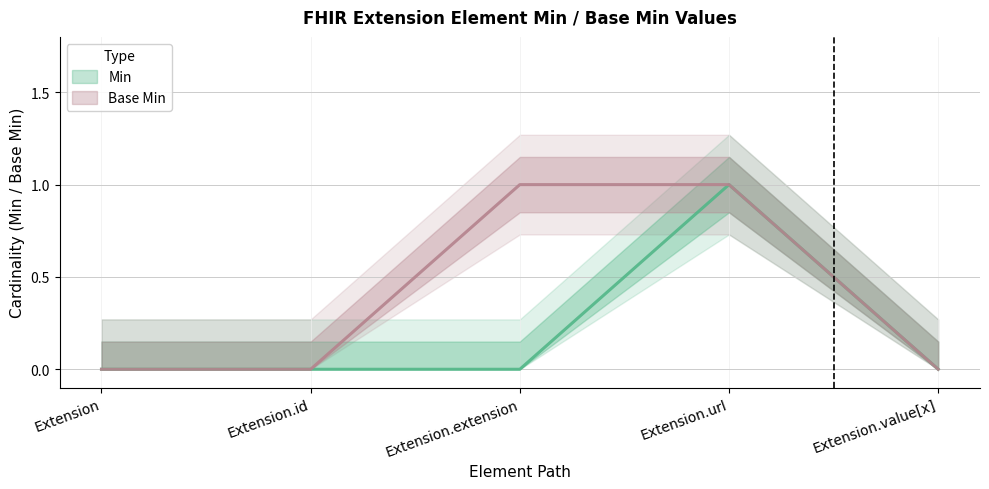

What is the maximum value for Base Min?

1